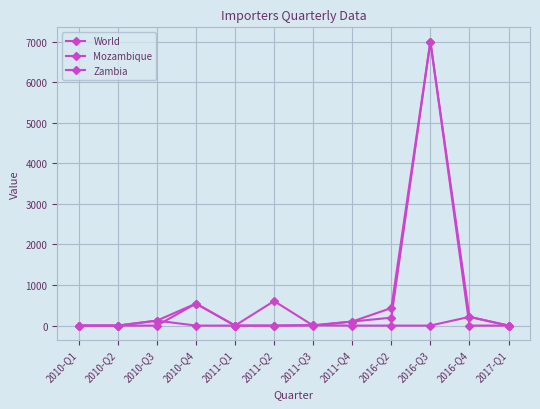

At which category does Zambia reach its first local valley?

2011-Q3